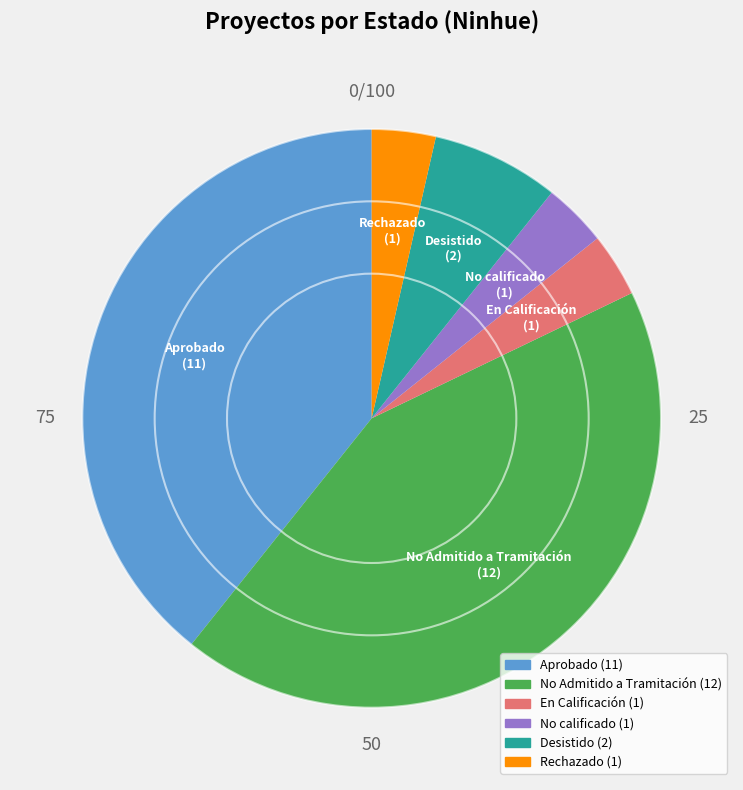

Which slice is the largest?

No Admitido a Tramitación